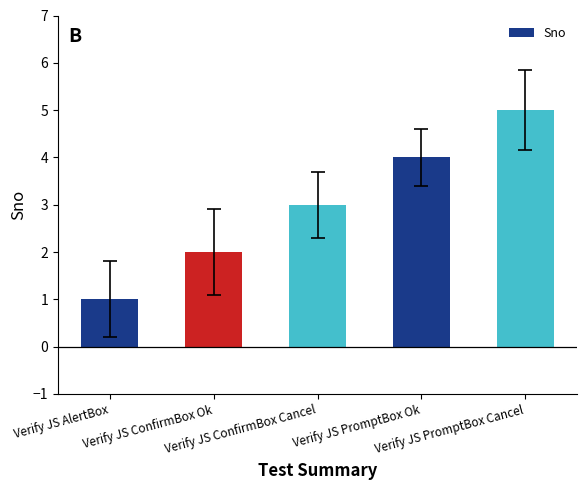

What is the sum of all values?

15